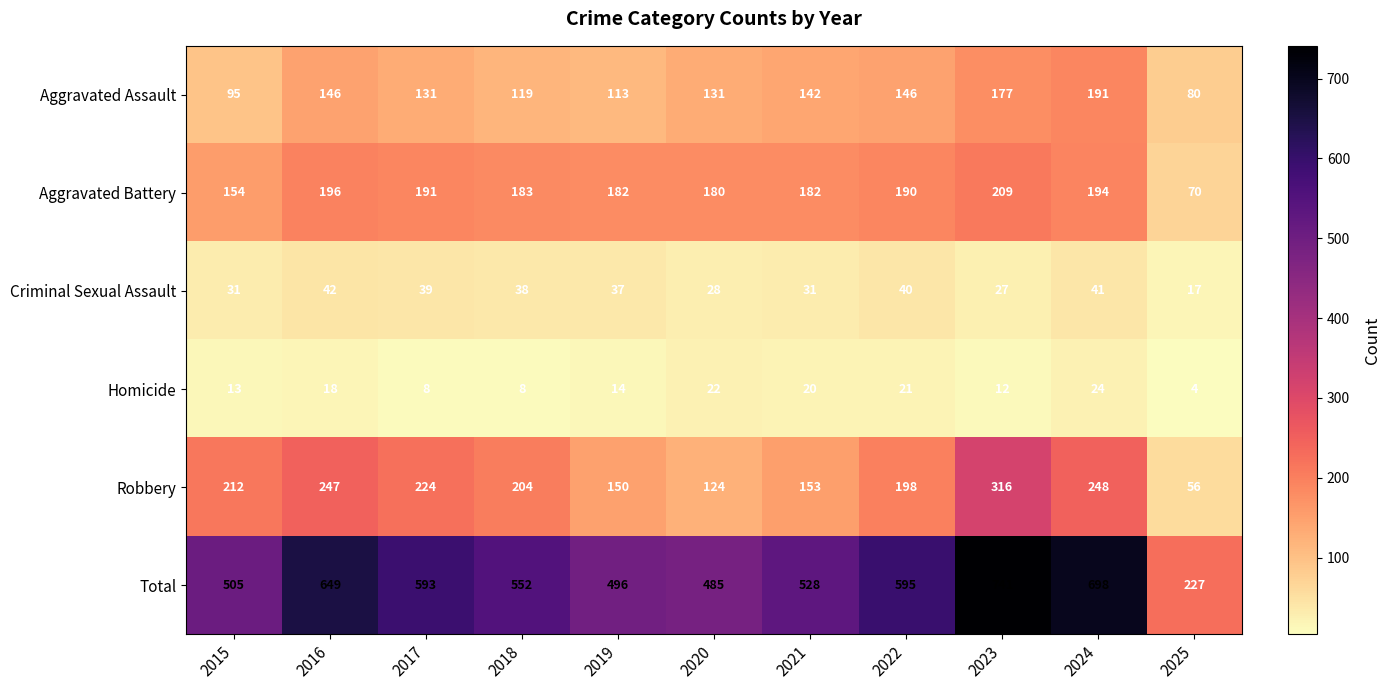

What is the difference between the maximum and second lowest values in the Homicide series?

16